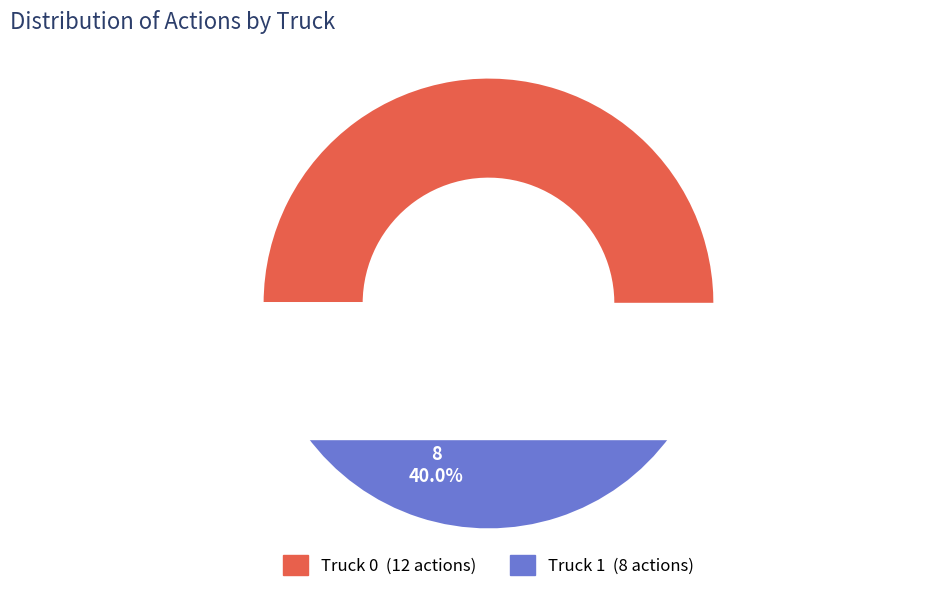

Which has a higher value, Truck 0 or Truck 1?

Truck 0